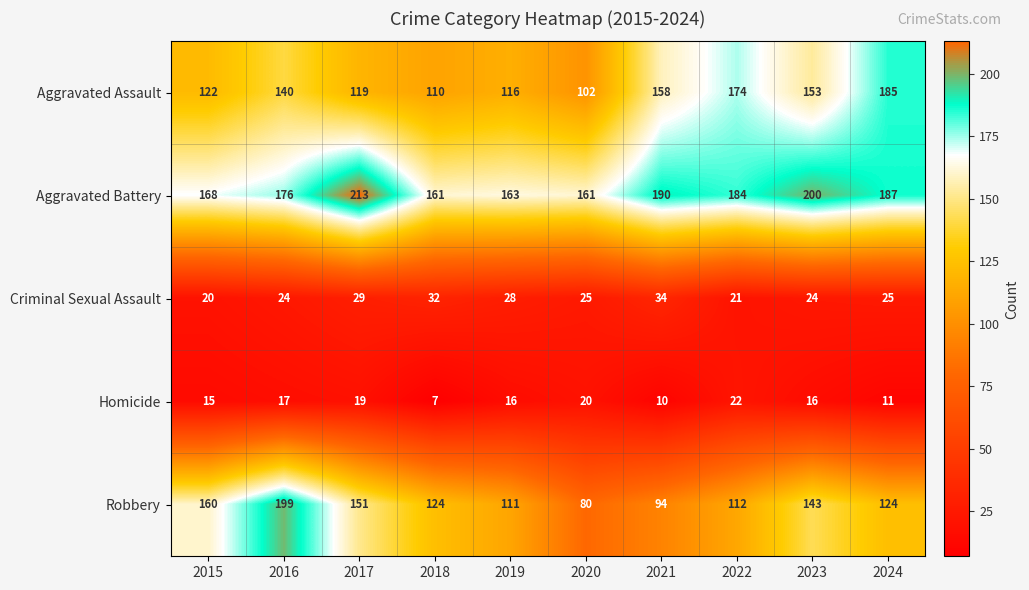

Is it true that Homicide equals 26 at 2016?

False